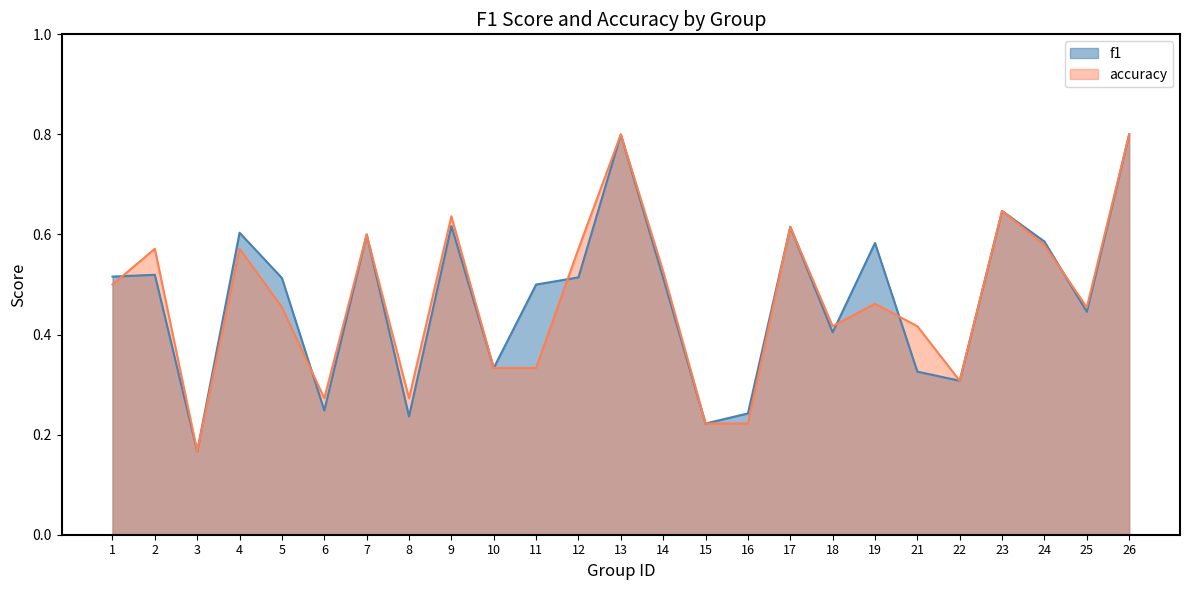

What is the sum of all f1 values?

11.9